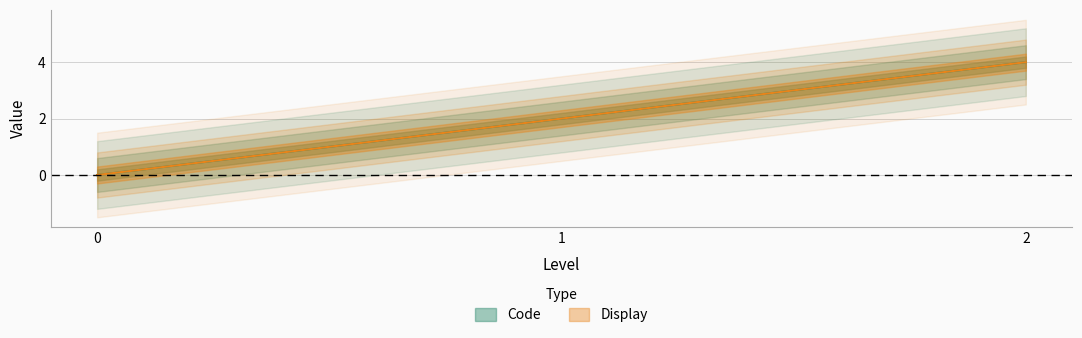

True or false: Display has a value of 4 at 2.

True